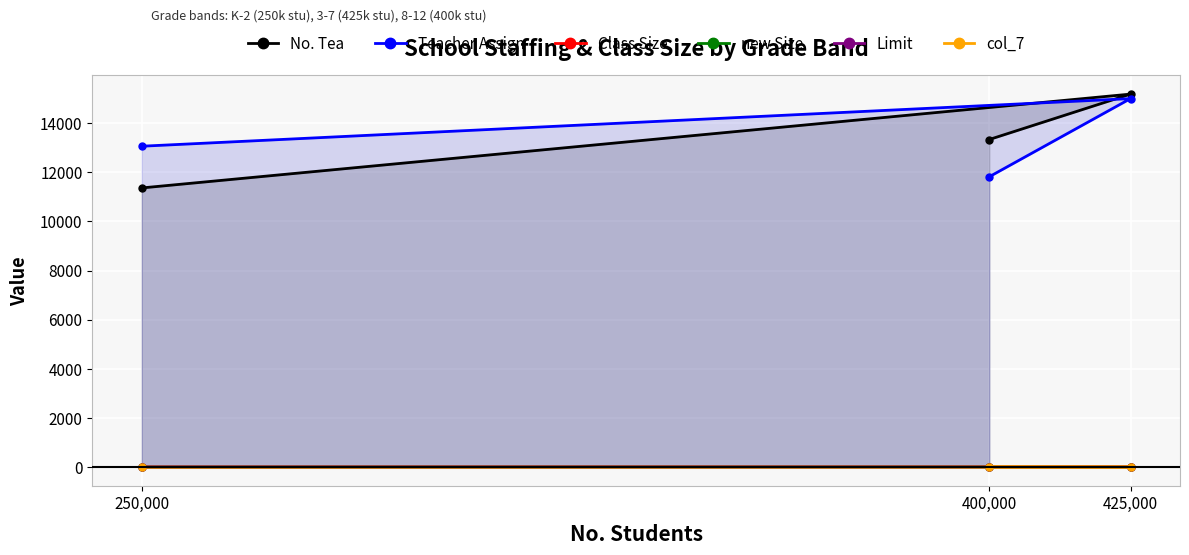

How many data points in col_7 are less than 20?

1